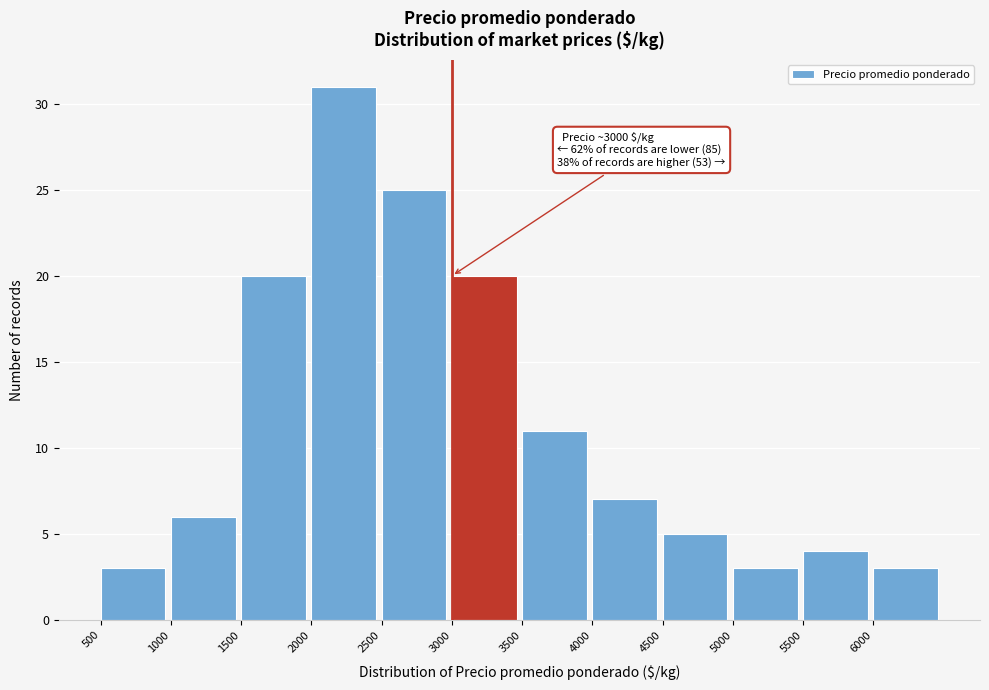

Over which range of the x-axis is the bar tallest?

2000 to 2500